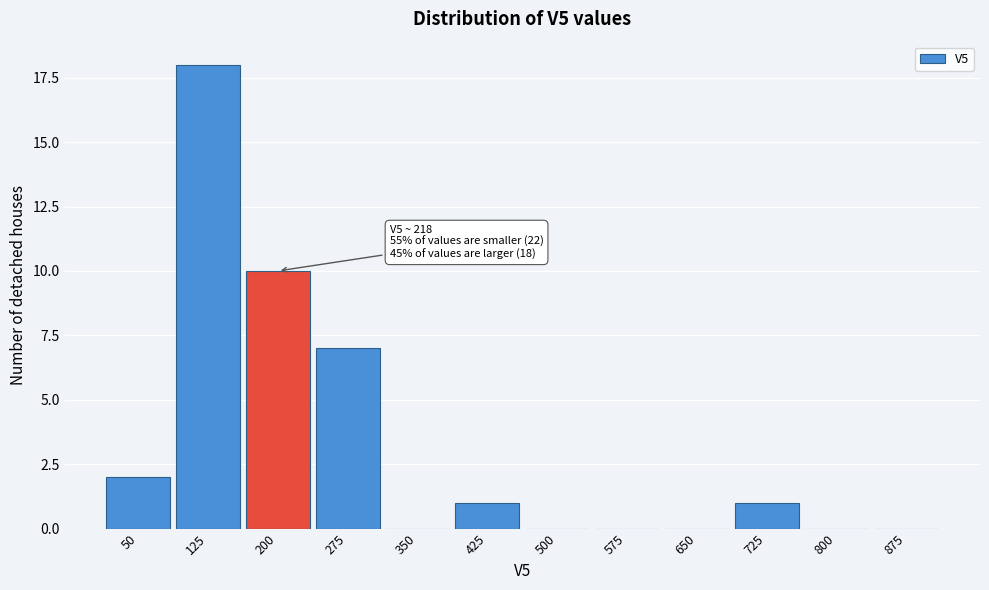

Reading left to right, extract all data points from this chart.

50=2	125=18	200=10	275=7	350=0	425=1	500=0	575=0	650=0	725=1	800=0	875=0